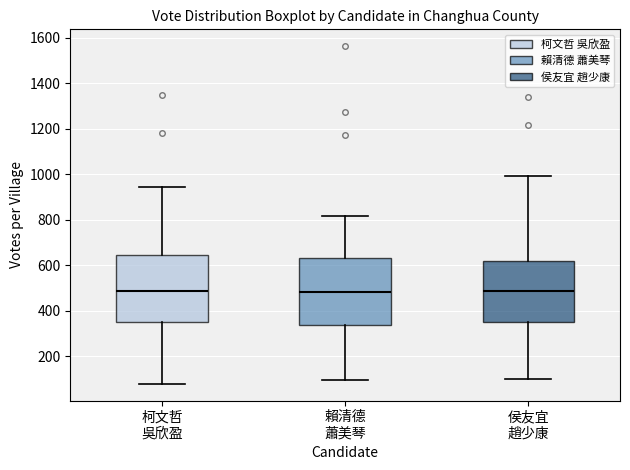

Reading left to right, read every box against the y-axis: the position of its median line, the range the box covers, and the ends of its whiskers. The values are not printed on the chart, so give them approximately, as read against the axis.

柯文哲 吳欣盈: median 480, box 340 to 640, whiskers 80 to 940
賴清德 蕭美琴: median 480, box 340 to 620, whiskers 100 to 820
侯友宜 趙少康: median 480, box 340 to 620, whiskers 100 to 1000